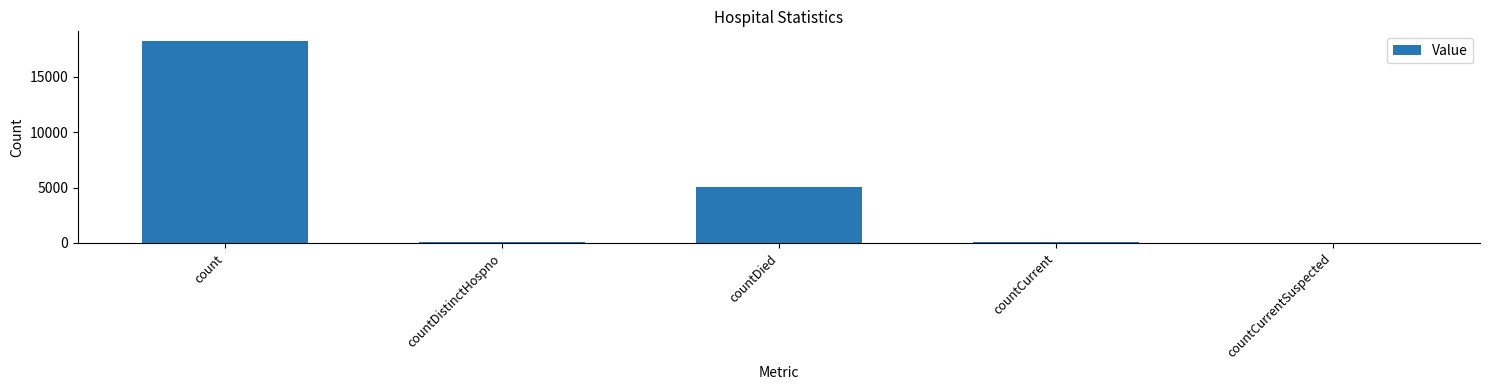

Read the value at countDied.

5028